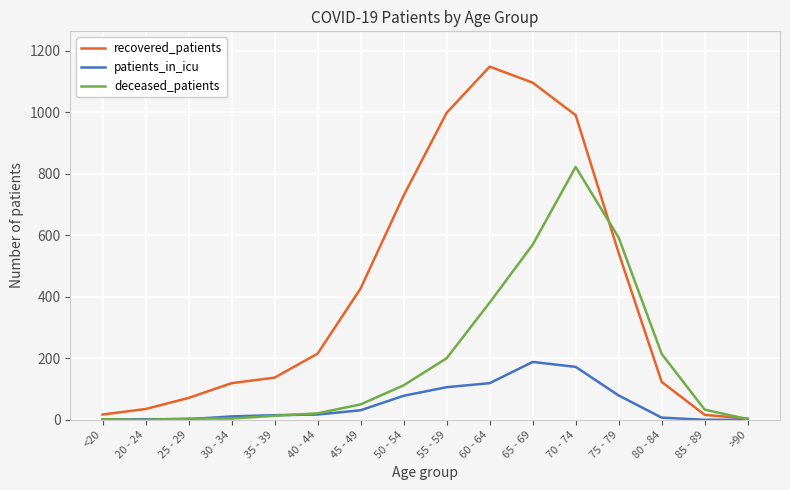

The value of deceased_patients at 70 - 74 is 398. True or false?

False